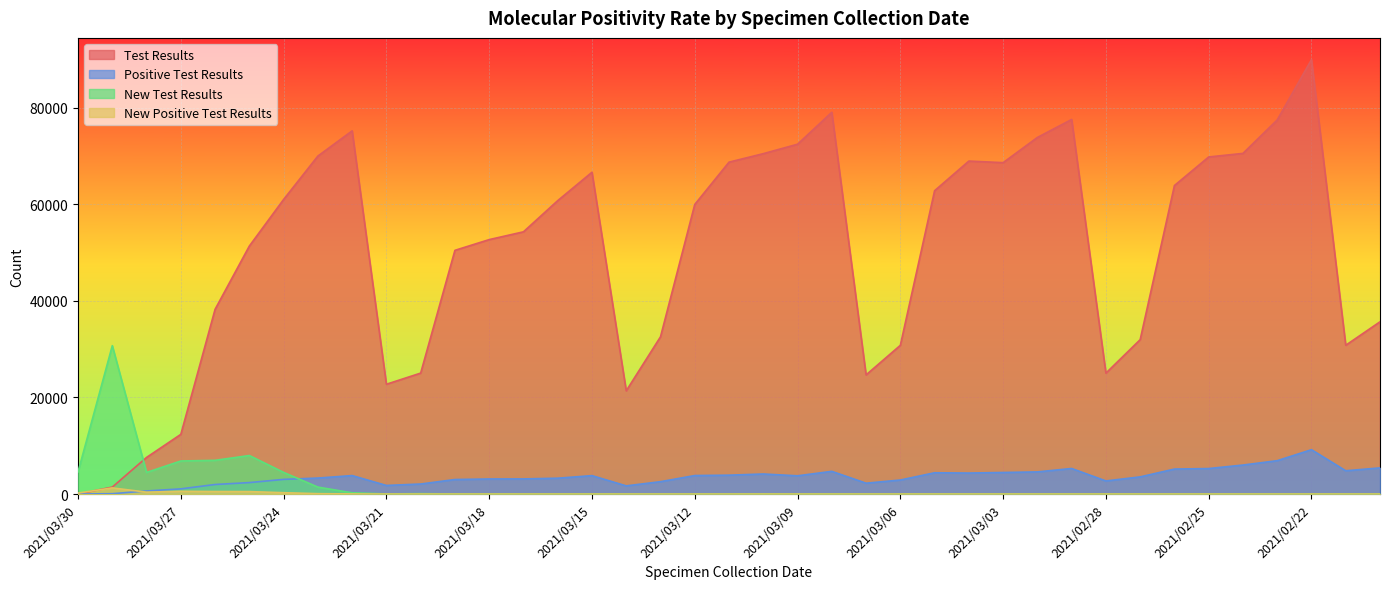

Which label corresponds to the smallest value in the chart?

2021/03/30